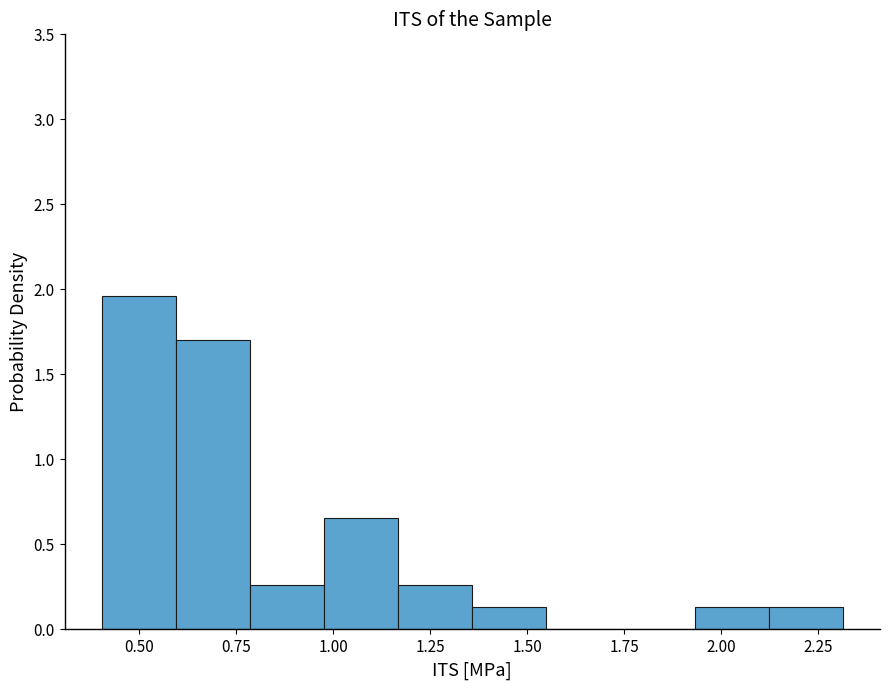

Around what value on the x-axis is the tallest bar? Give the approximate position of its centre, as read against the axis.

0.50